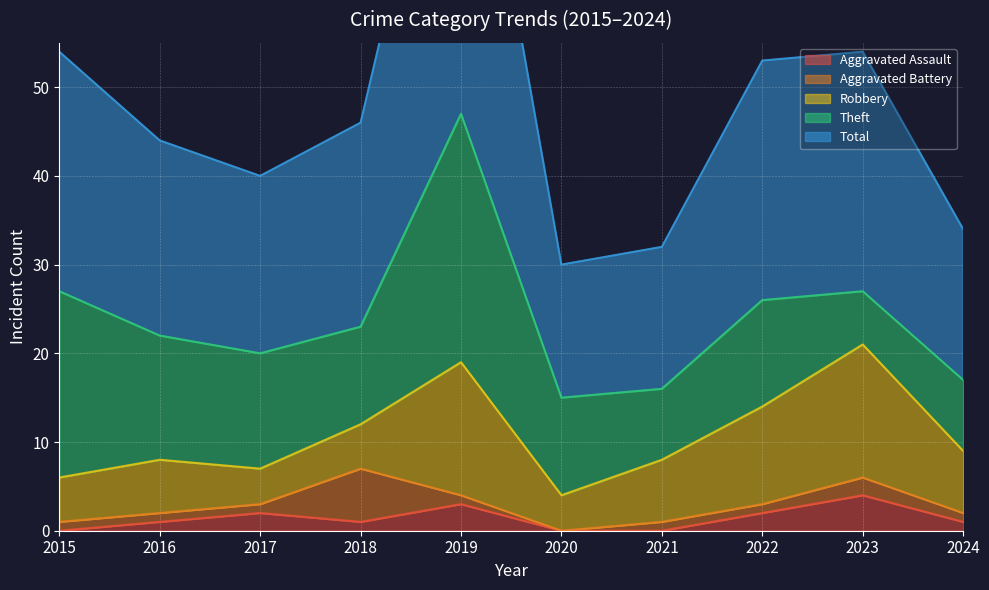

Which series changed the most between 2021 and 2022?

Total